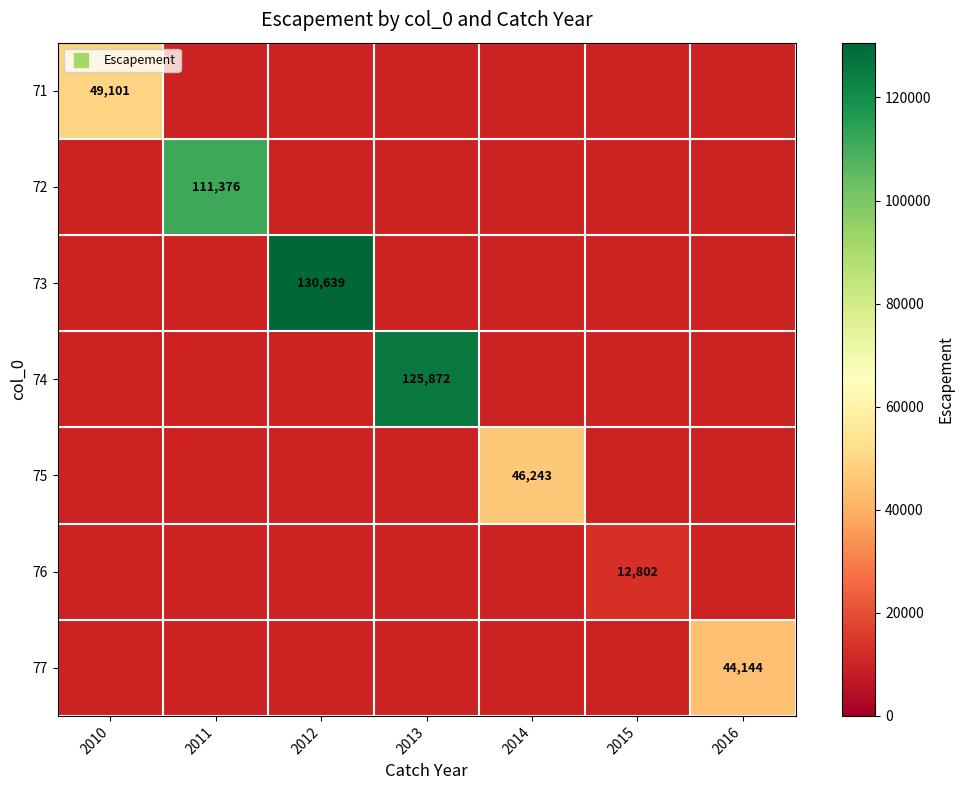

What is the maximum value shown in the chart?

130639.0